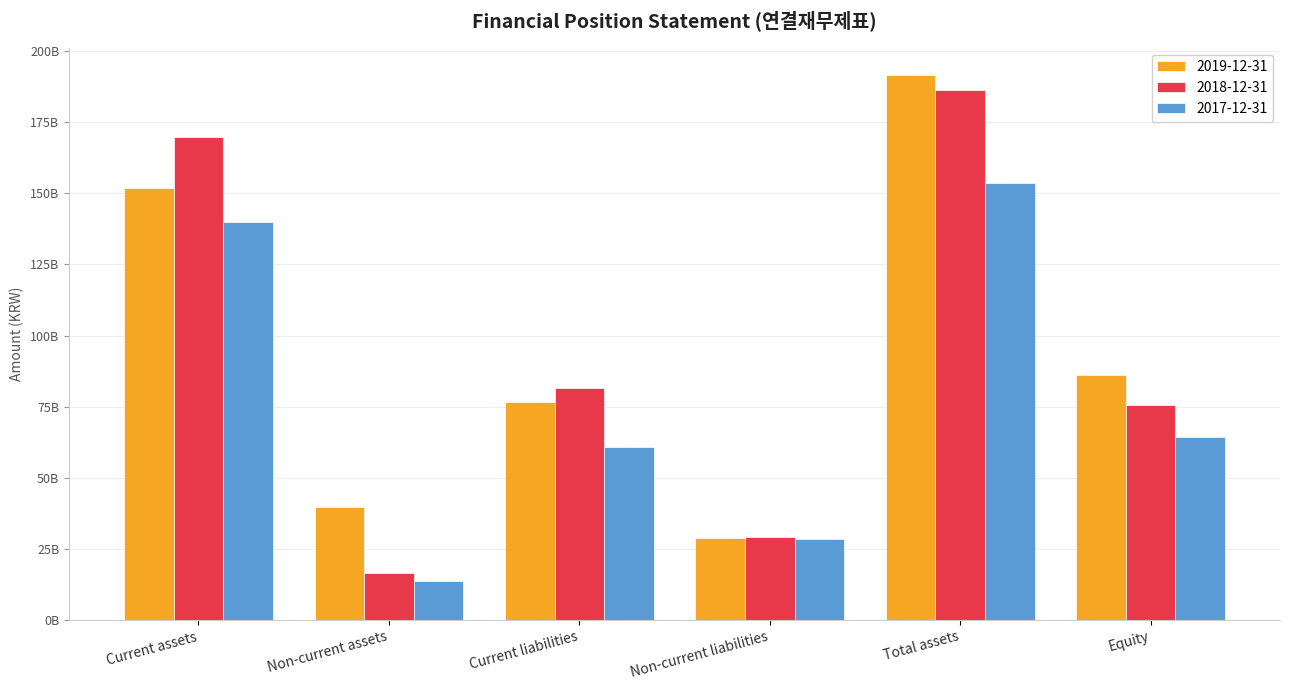

What is the total value across all series at Current liabilities?

218896556362